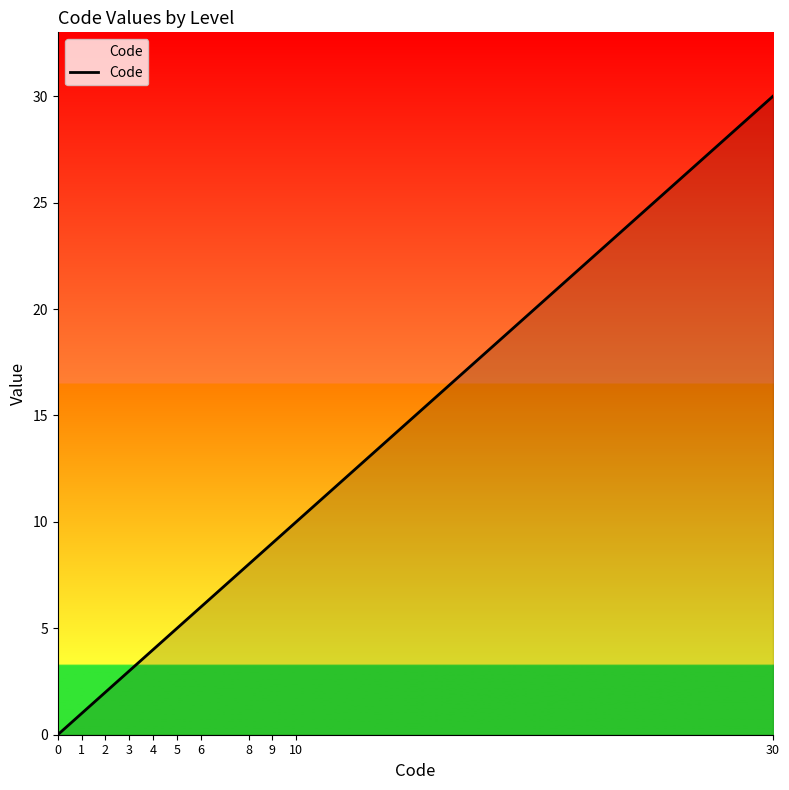

What is the difference between the values at 1 and 3?

2